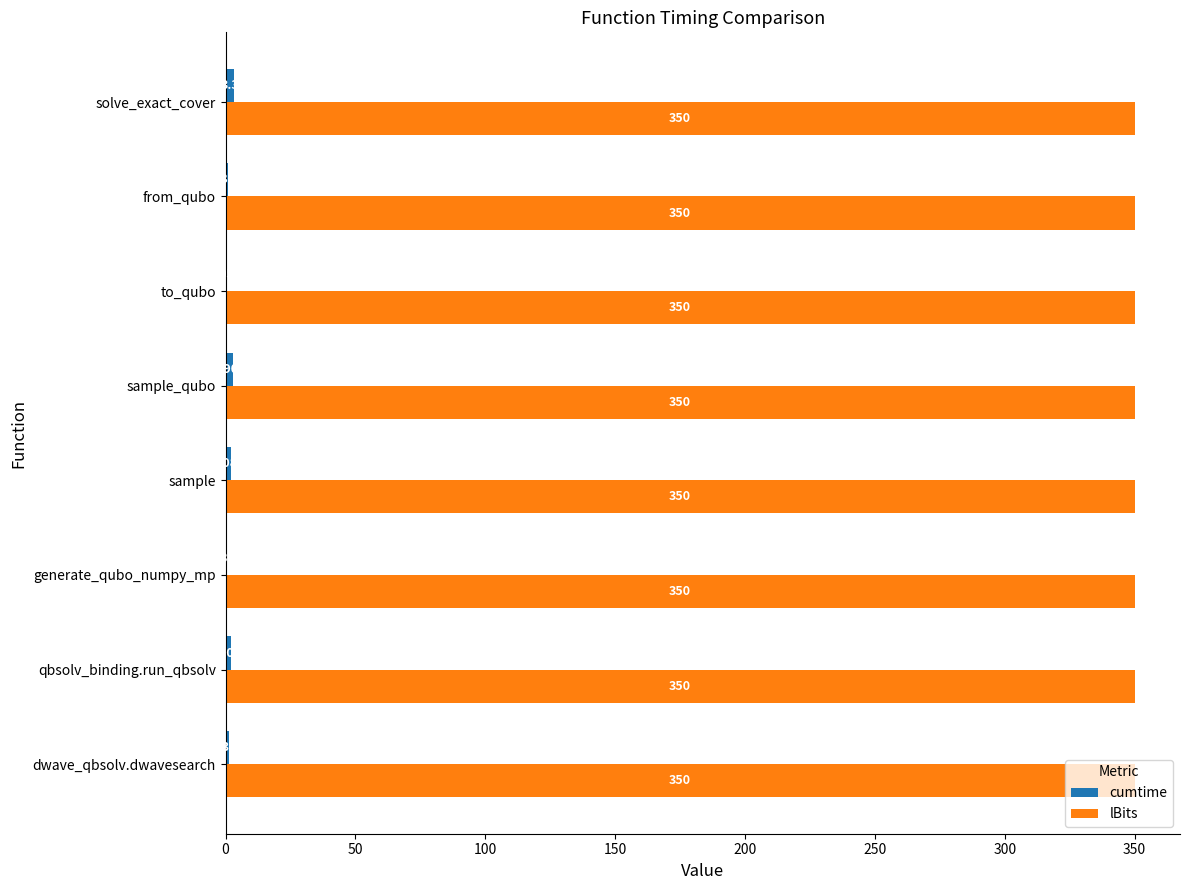

Which series has the largest total across all categories?

lBits